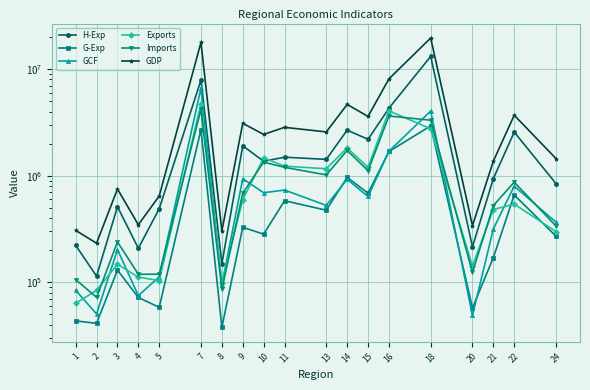

List the series in order of their peak value, lowest first.

G-Exp, Imports, Exports, GCF, H-Exp, GDP